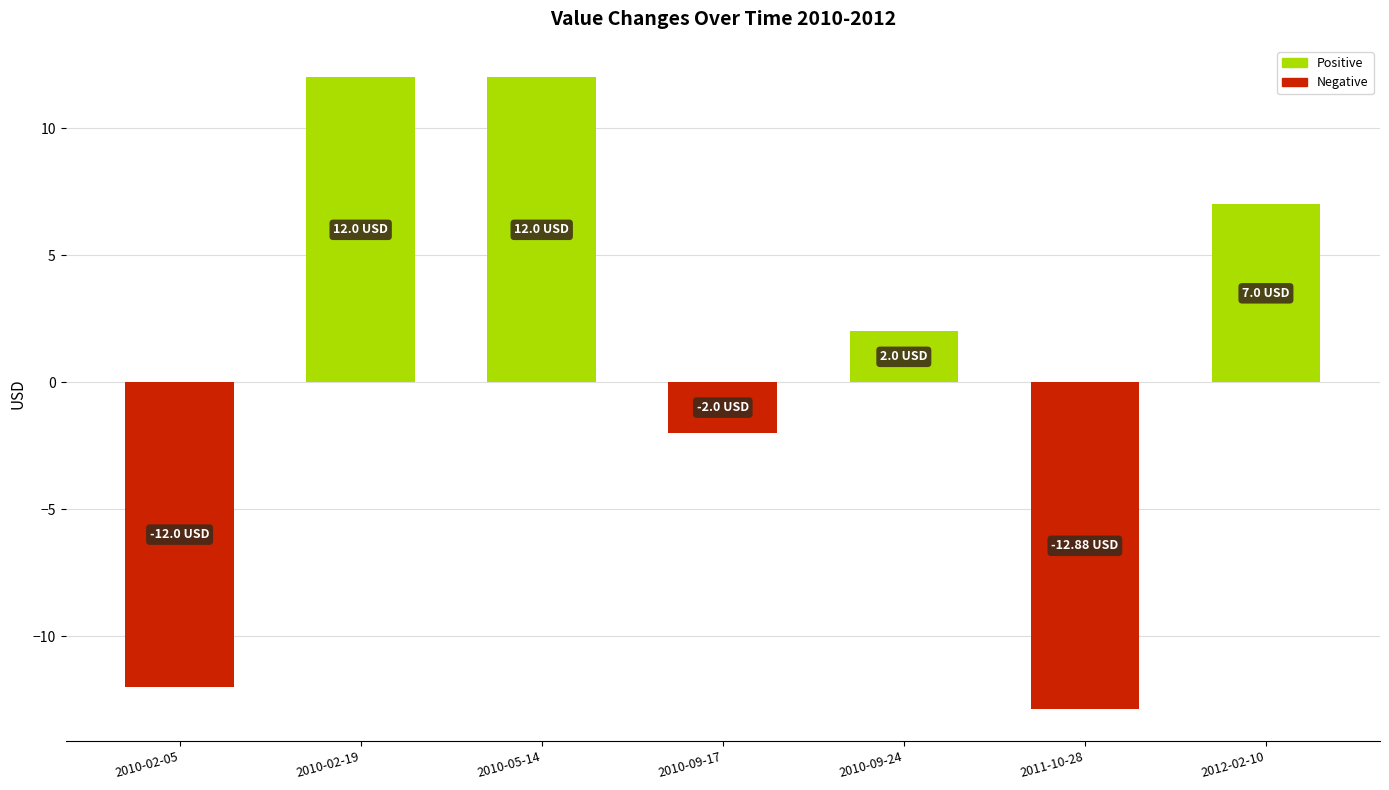

How many values are below 2?

3